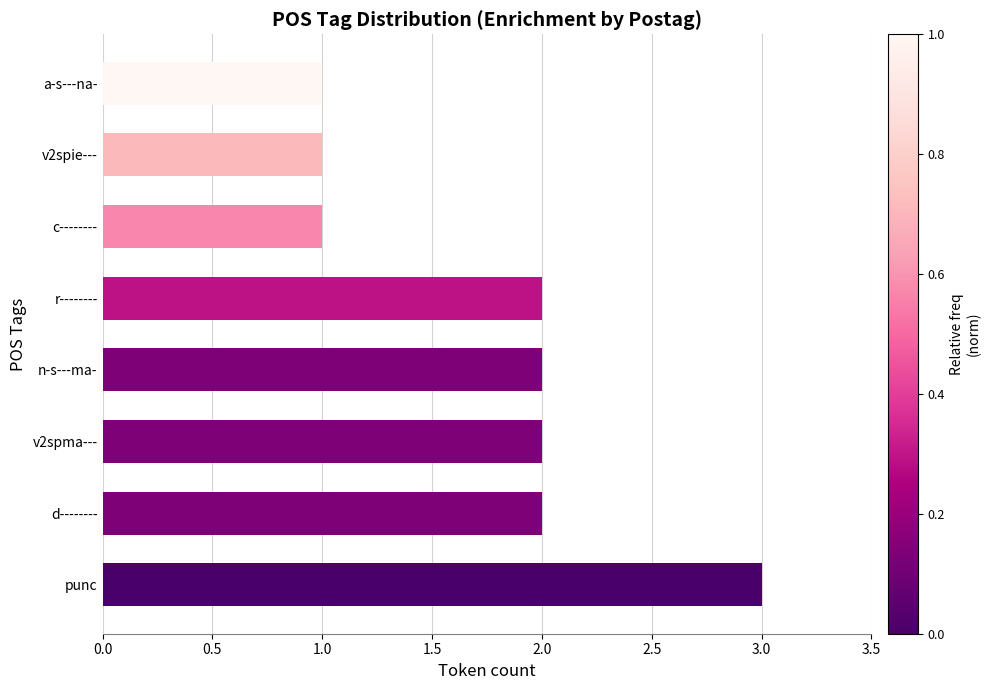

What is the ratio of the value at v2spma--- to the value at n-s---ma-?

1.0